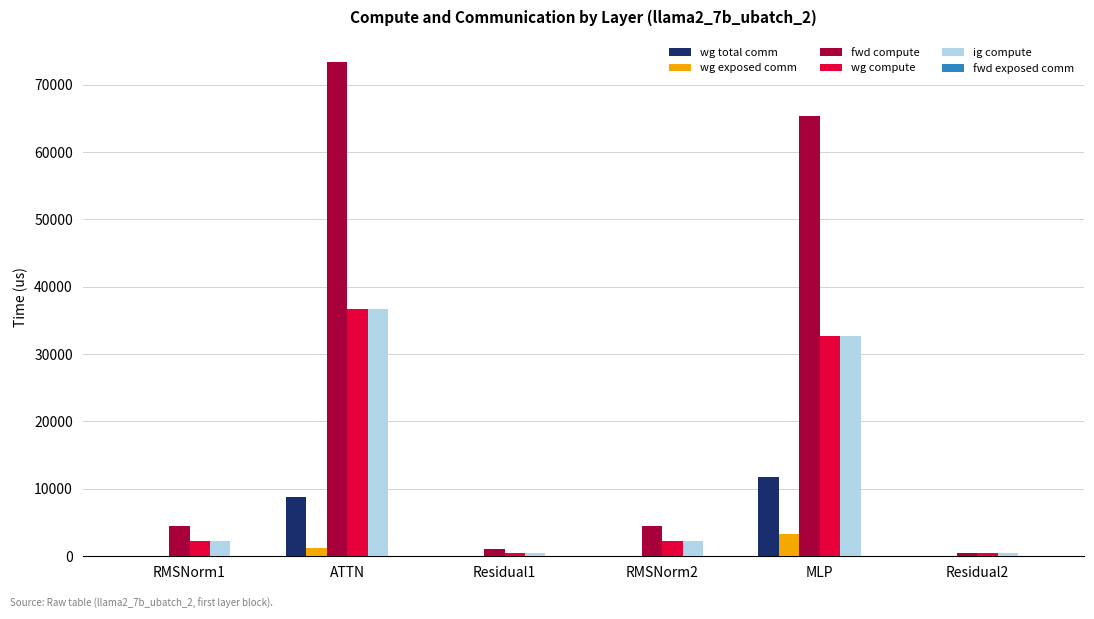

Read the wg total comm value at MLP.

11785.3